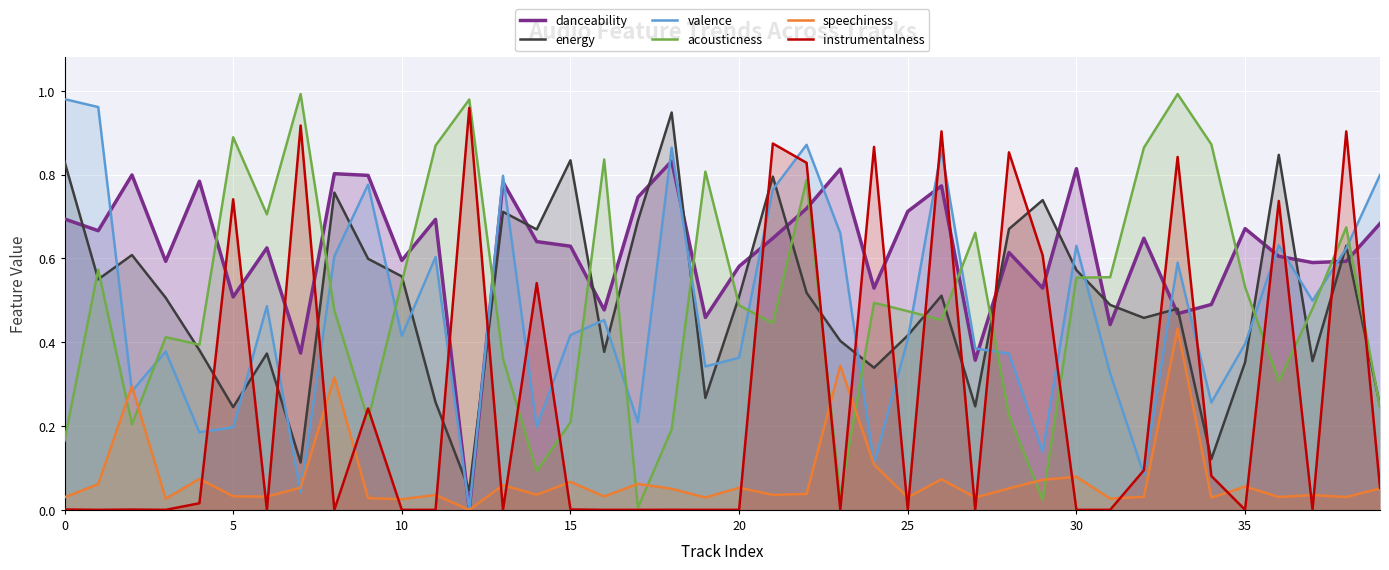

The danceability series shows 0.7 at 0. True or false?

True